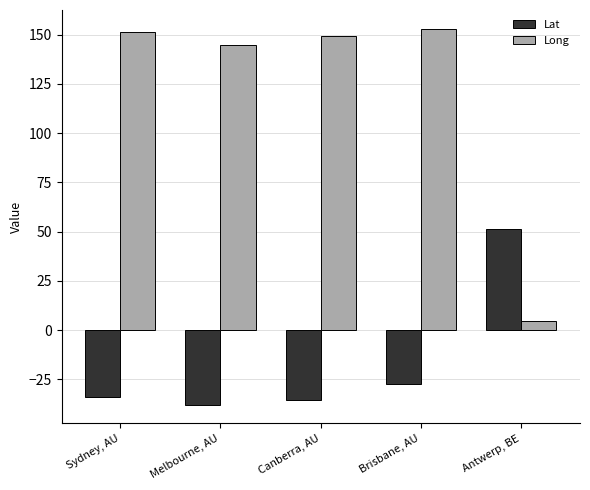

Reading left to right, extract all data points from this chart.

Lat: -33.9	-37.8	-35.3	-27.5	51.2
Long: 151.2	144.9	149.1	153.0	4.4